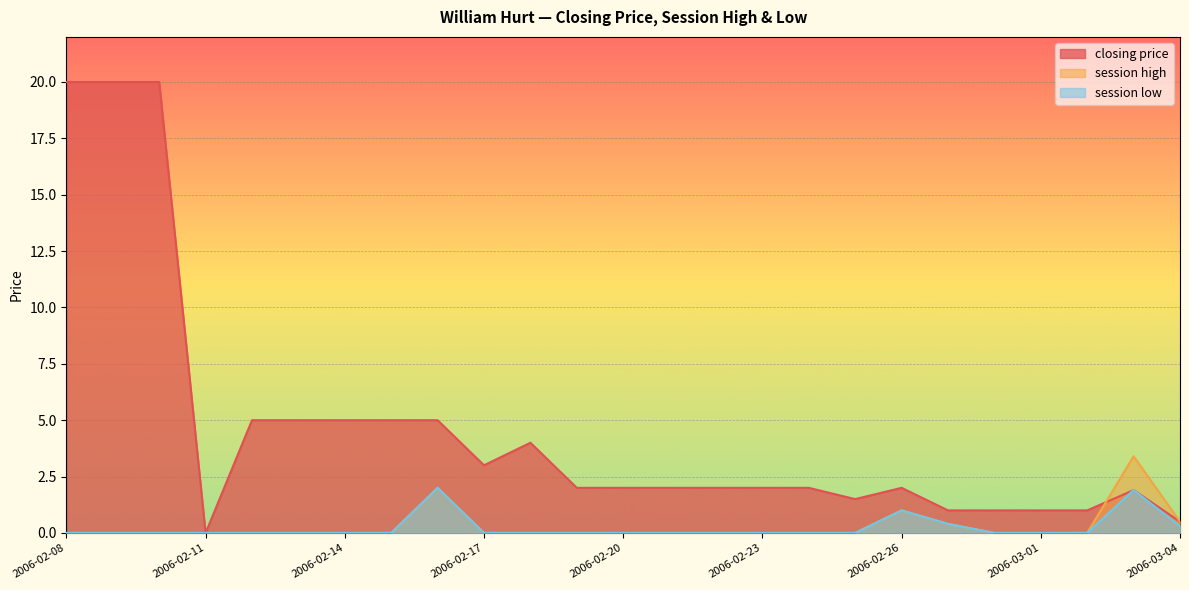

Is the value of session high at 2006-02-10 greater than the value of session low at 2006-02-27?

No